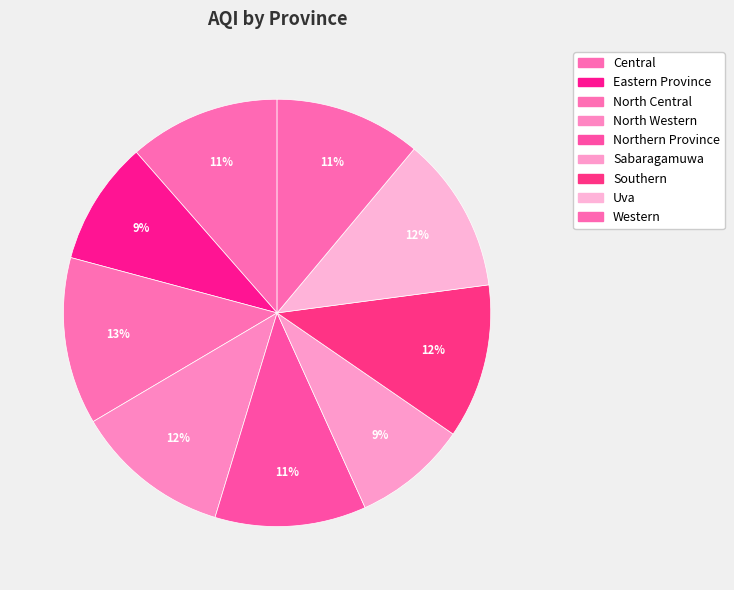

What is the change in value from Eastern Province to Northern Province?

+17